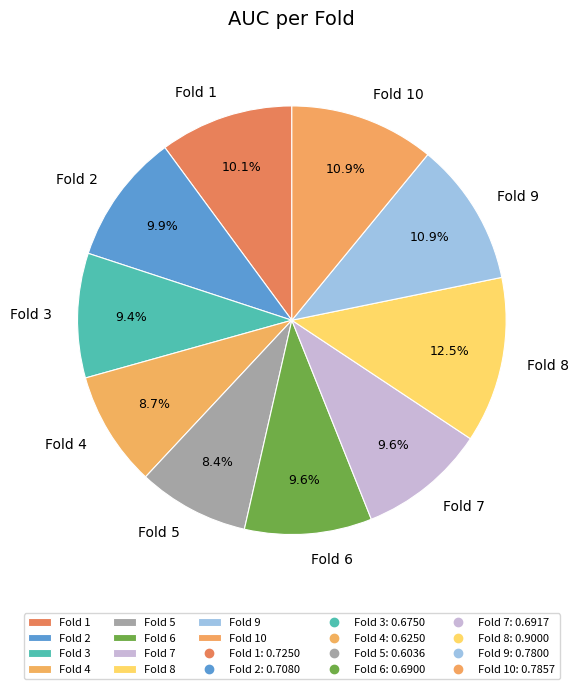

What percentage is NOT represented by Fold 2?

90.1%